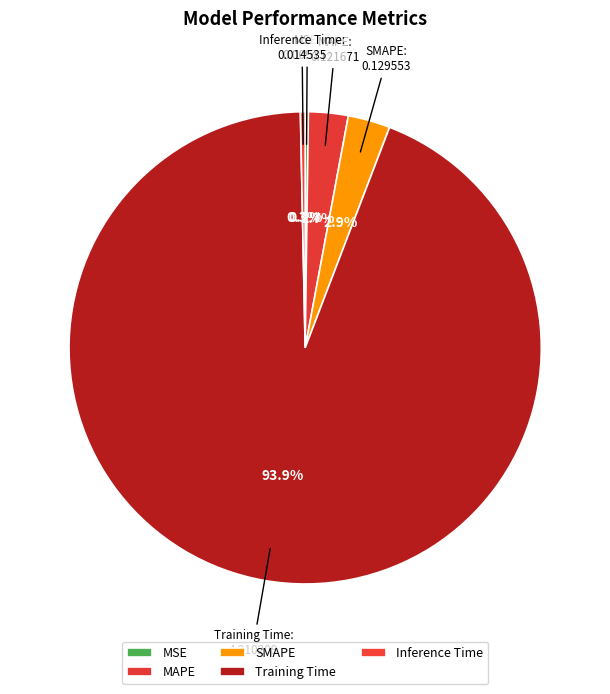

What is the largest slice in the pie chart?

Training Time